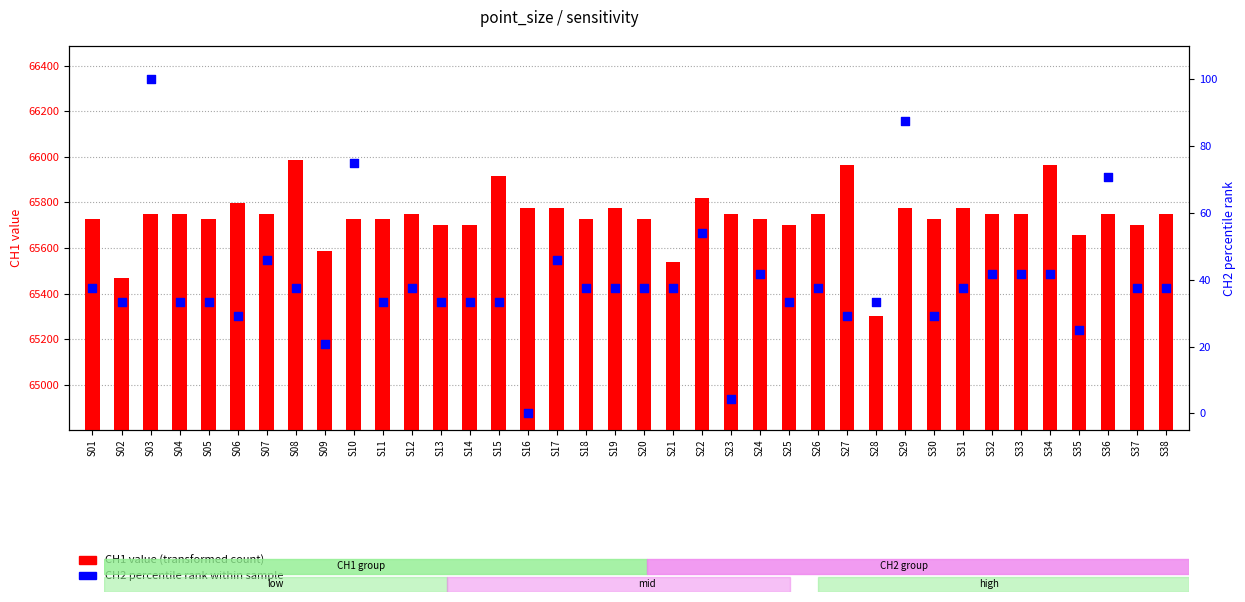

At which category is the sum across all series the highest?

S08